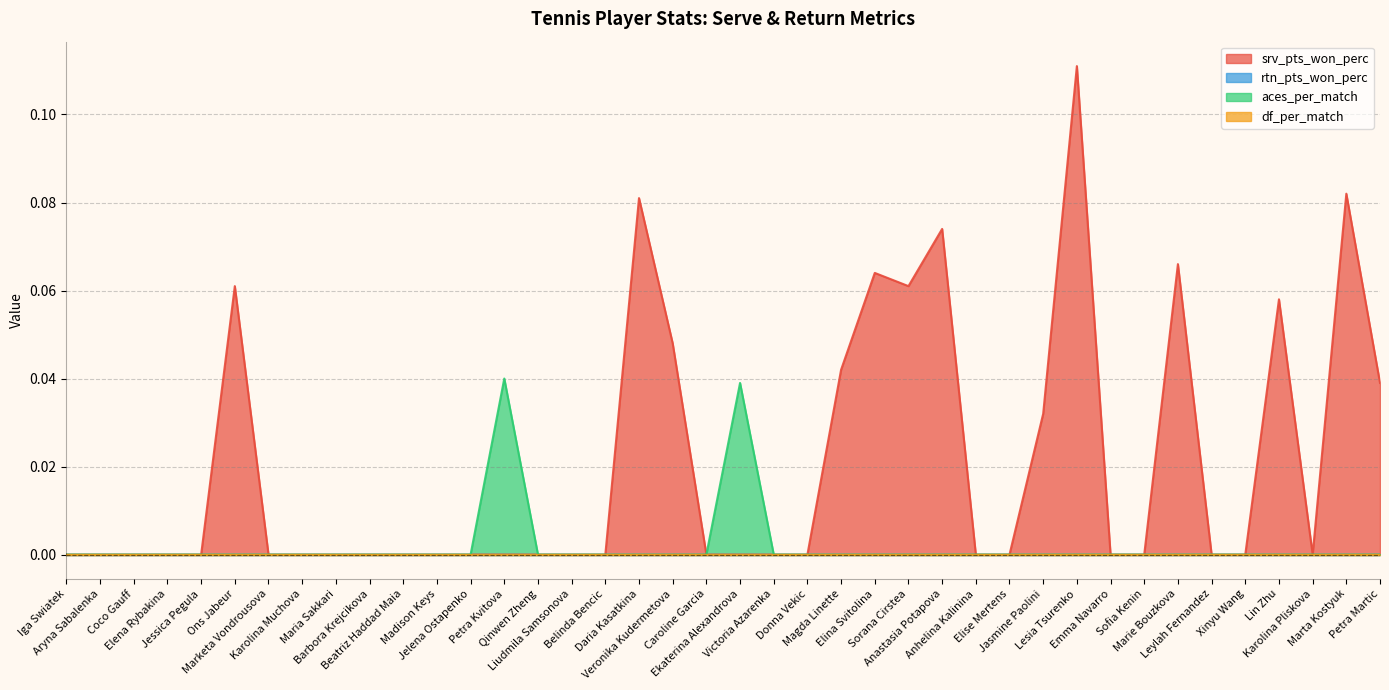

What is the label of the 20th point from the left?

Caroline Garcia